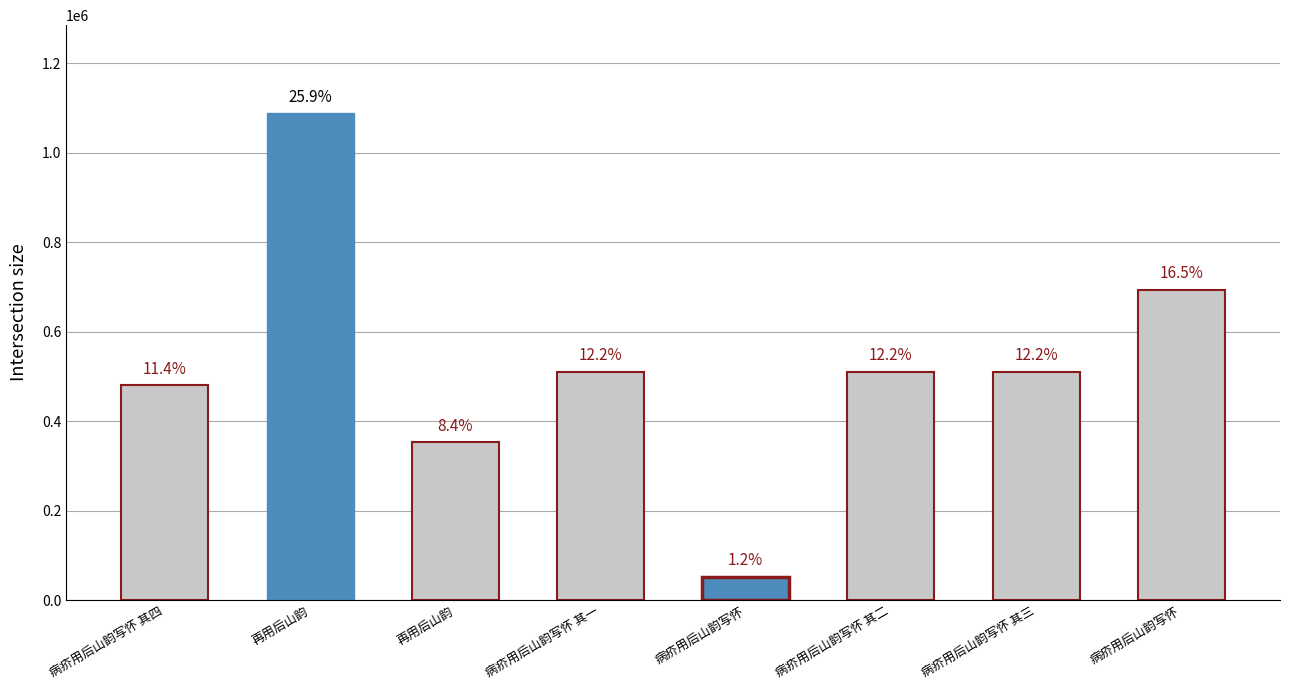

How many bars are there in total?

8